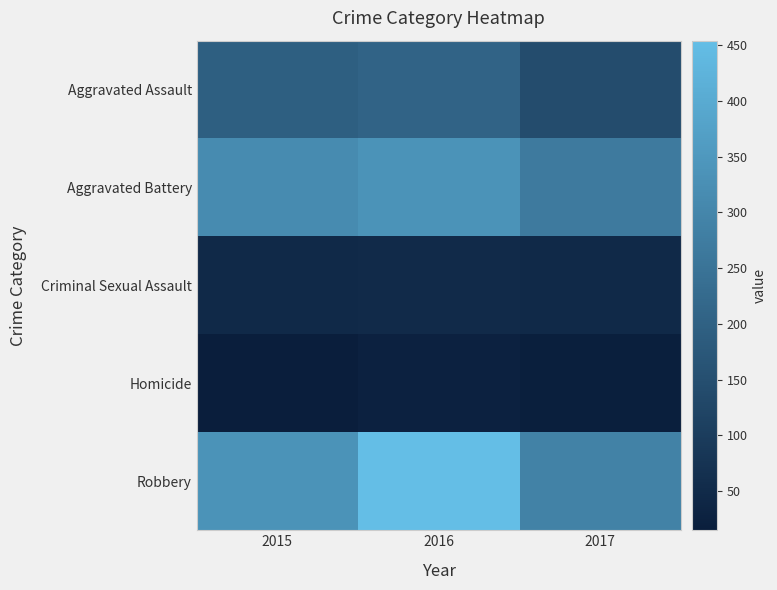

Reading right to left, list all the values displayed in this chart.

Aggravated Assault: 2017=142	2016=206	2015=194
Aggravated Battery: 2017=269	2016=336	2015=316
Criminal Sexual Assault: 2017=48	2016=50	2015=46
Homicide: 2017=20	2016=26	2015=15
Robbery: 2017=291	2016=454	2015=337